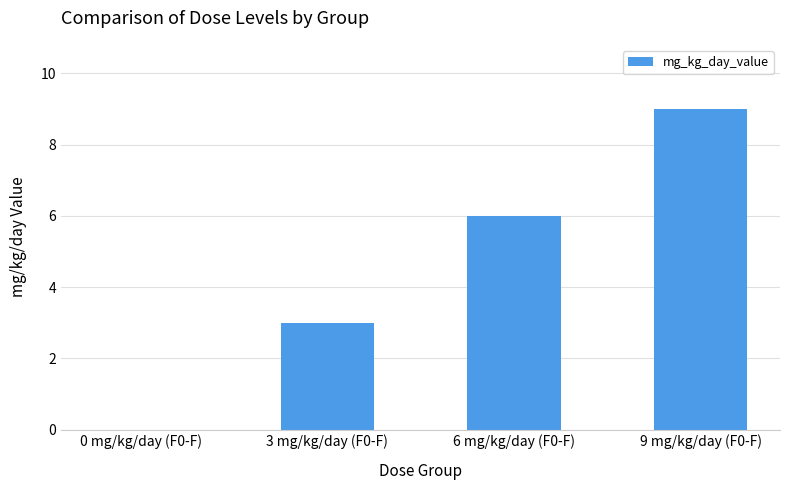

What is the sum of the values at 9 mg/kg/day (F0-F) and 6 mg/kg/day (F0-F)?

15